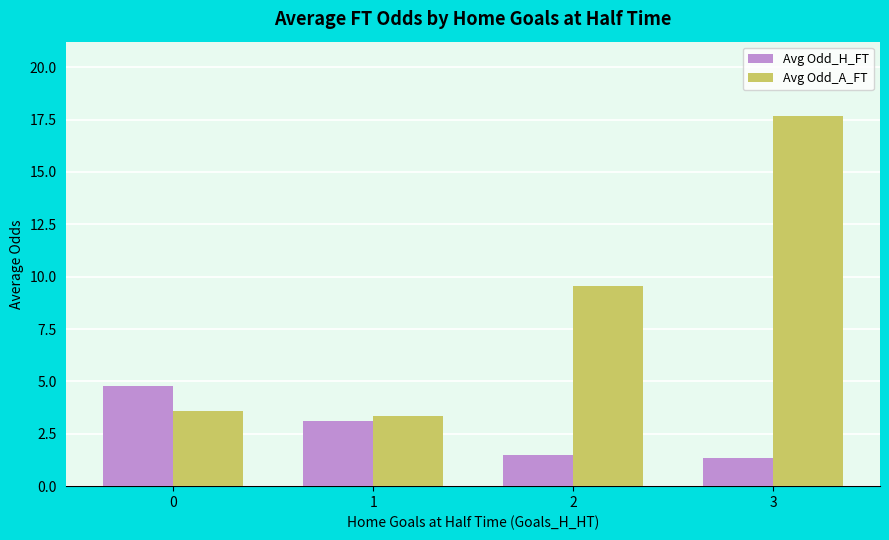

List the series in order of their overall mean, highest first.

Avg Odd_A_FT, Avg Odd_H_FT